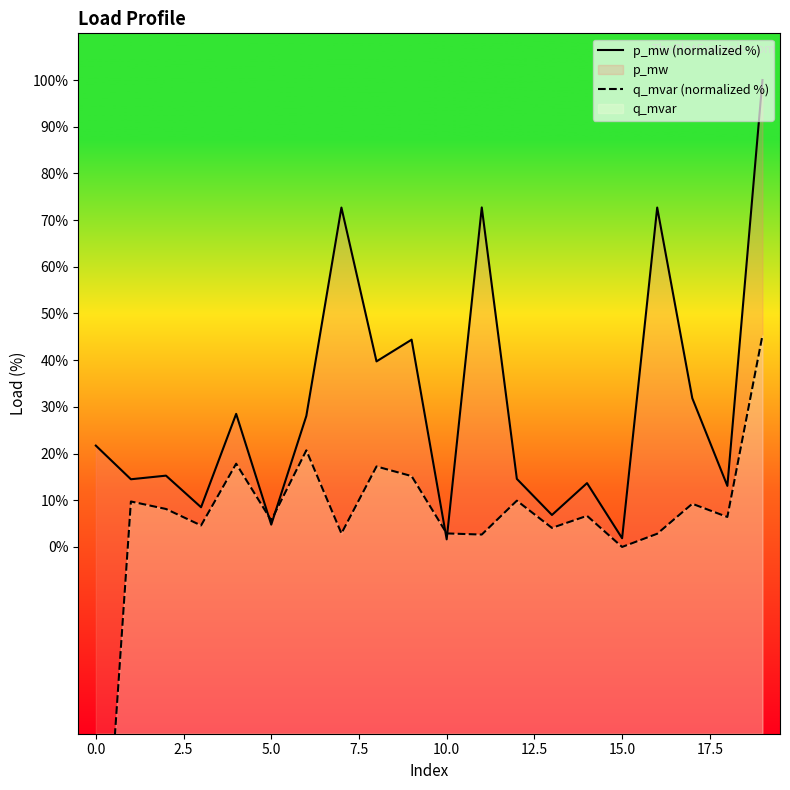

The q_mvar (normalized %) series shows 8.1 at 2.5. True or false?

True